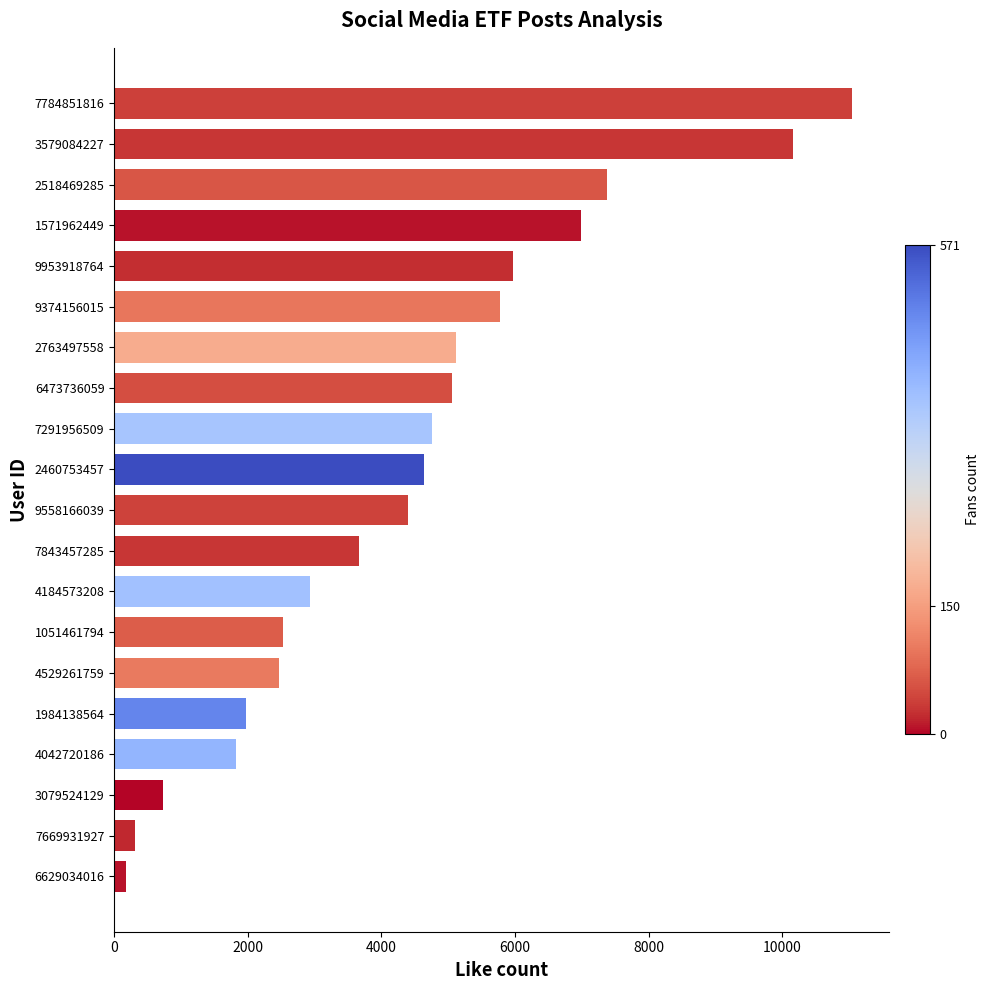

What is the change in value from 3079524129 to 2763497558?

+4394